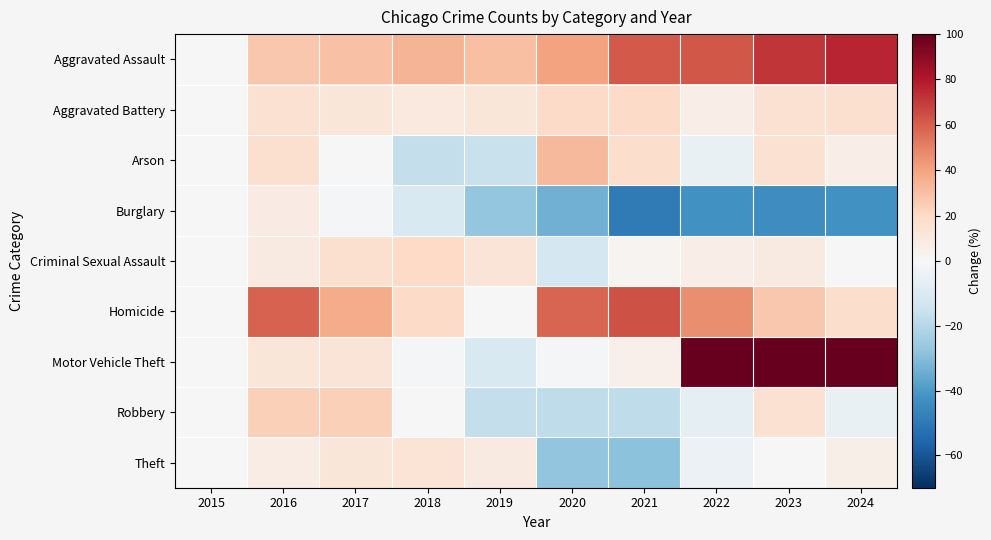

Reading left to right, transcribe all the data shown in this chart.

Aggravated Assault: 2015=0.0	2016=27.2	2017=29.6	2018=33.8	2019=30.2	2020=40.0	2021=61.2	2022=62.2	2023=71.2	2024=76.0
Aggravated Battery: 2015=0.0	2016=15.0	2017=12.0	2018=10.2	2019=11.8	2020=19.0	2021=19.0	2022=6.7	2023=15.0	2024=16.3
Arson: 2015=0.0	2016=16.1	2017=0.2	2018=-16.6	2019=-15.6	2020=32.2	2021=17.9	2022=-5.0	2023=15.0	2024=6.3
Burglary: 2015=0.0	2016=8.3	2017=-0.9	2018=-10.8	2019=-26.8	2020=-33.4	2021=-49.5	2022=-42.4	2023=-43.3	2024=-42.4
Criminal Sexual Assault: 2015=0.0	2016=9.2	2017=16.2	2018=19.8	2019=12.9	2020=-12.2	2021=2.6	2022=6.4	2023=8.8	2024=0.6
Homicide: 2015=0.0	2016=58.9	2017=36.8	2018=19.4	2019=0.6	2020=58.5	2021=63.8	2022=46.6	2023=27.0	2024=17.8
Motor Vehicle Theft: 2015=0.0	2016=11.9	2017=12.7	2018=-0.8	2019=-10.7	2020=-1.2	2021=5.1	2022=111.6	2023=190.9	2024=114.9
Robbery: 2015=0.0	2016=24.1	2017=23.9	2018=0.4	2019=-16.9	2020=-17.9	2021=-17.7	2022=-6.8	2023=15.2	2024=-4.9
Theft: 2015=0.0	2016=7.3	2017=12.4	2018=13.8	2019=9.0	2020=-27.6	2021=-28.9	2022=-4.2	2023=0.1	2024=5.6